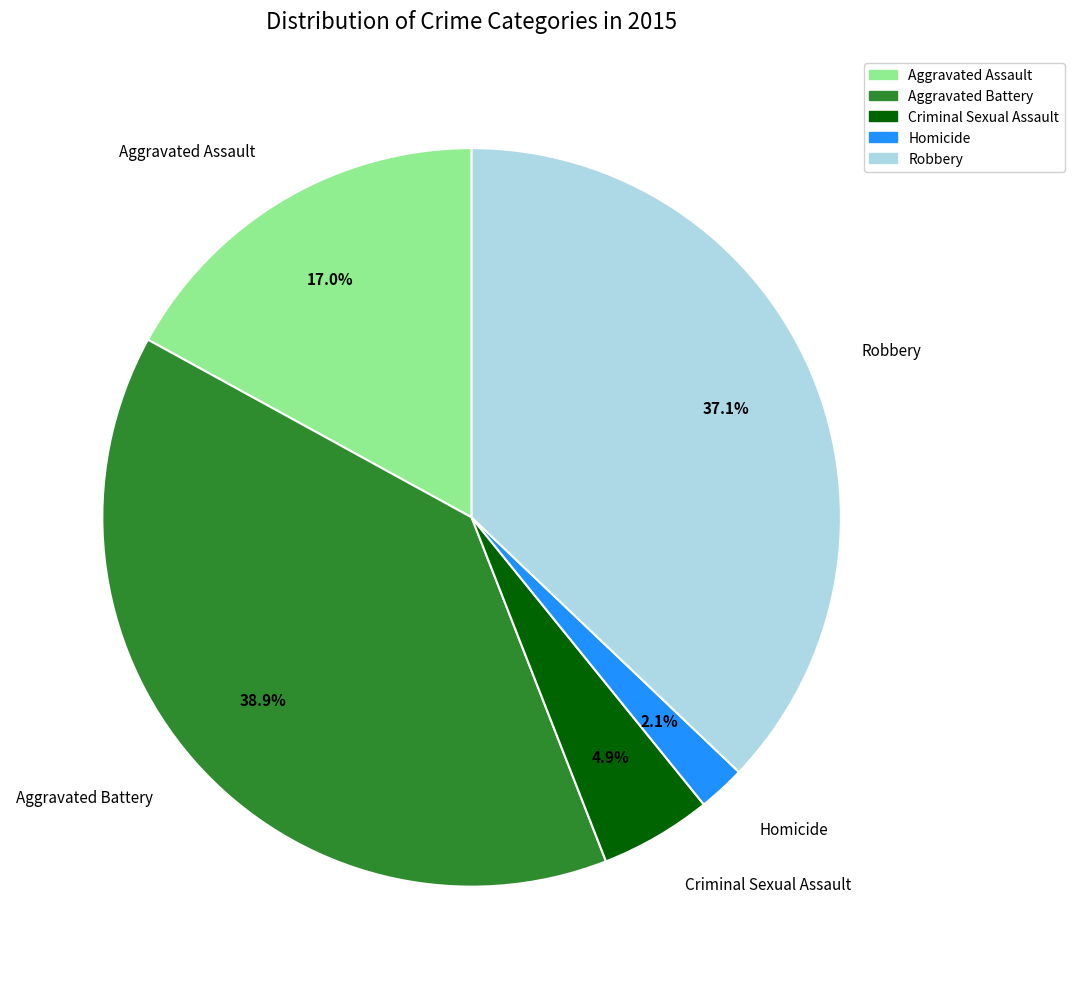

What is the largest slice in the pie chart?

Aggravated Battery